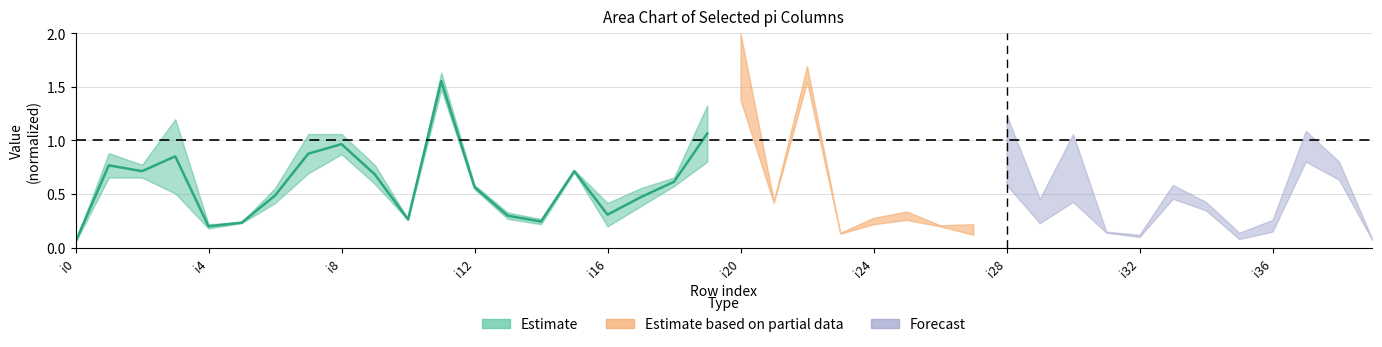

At which label is the value closest to 0?

i0